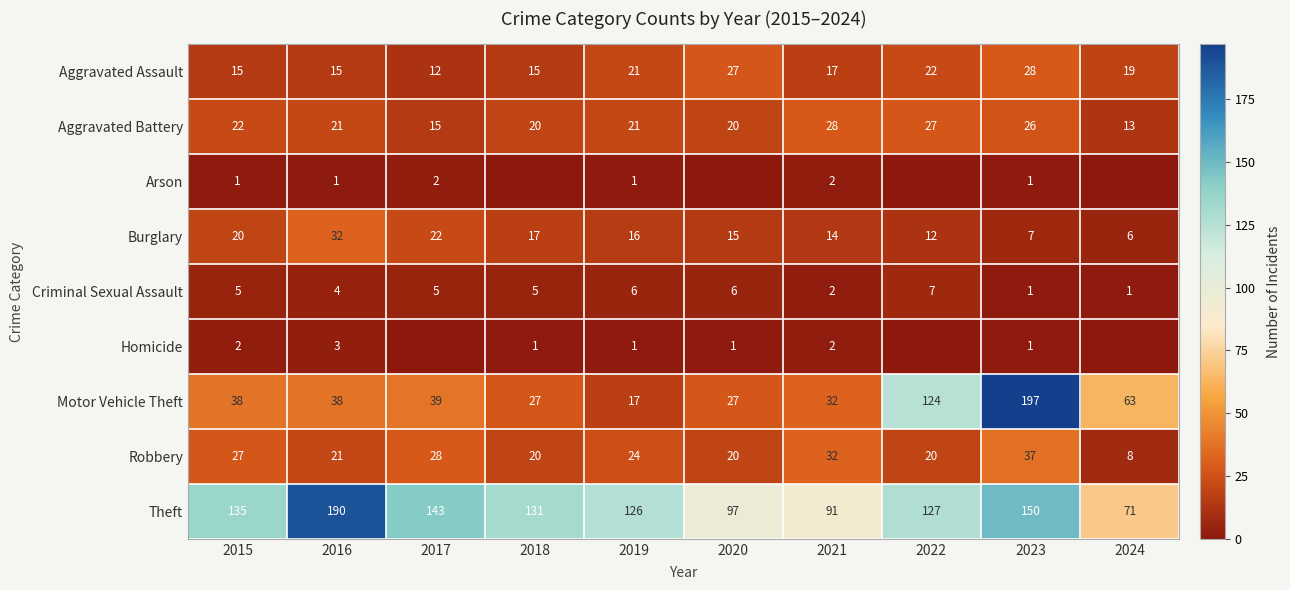

What is the highest value of the Aggravated Battery series?

28